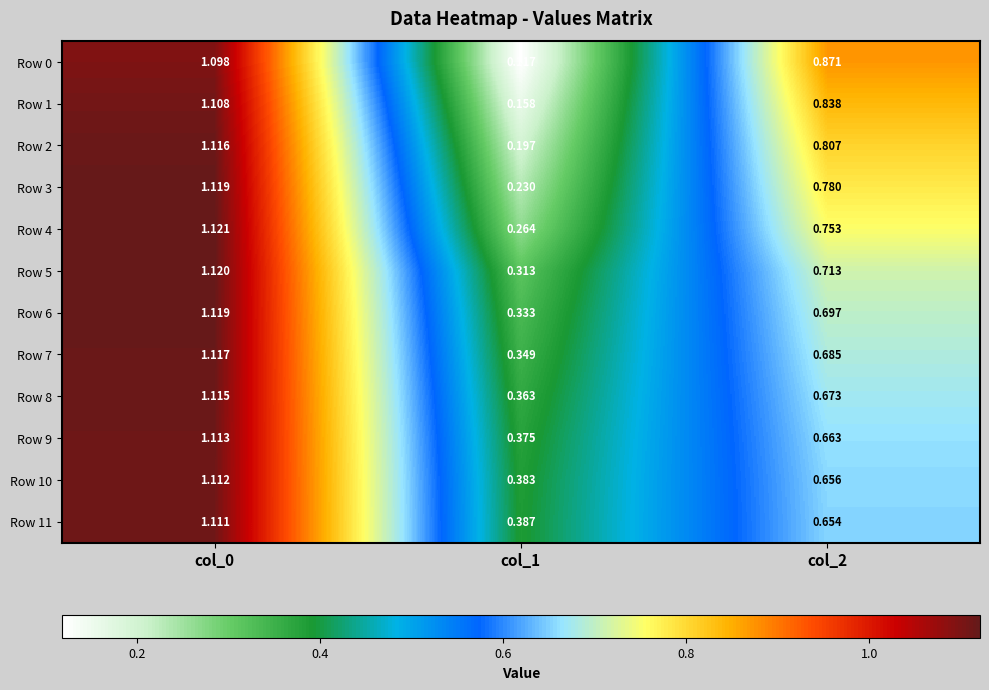

Count the number of data series in this chart.

12